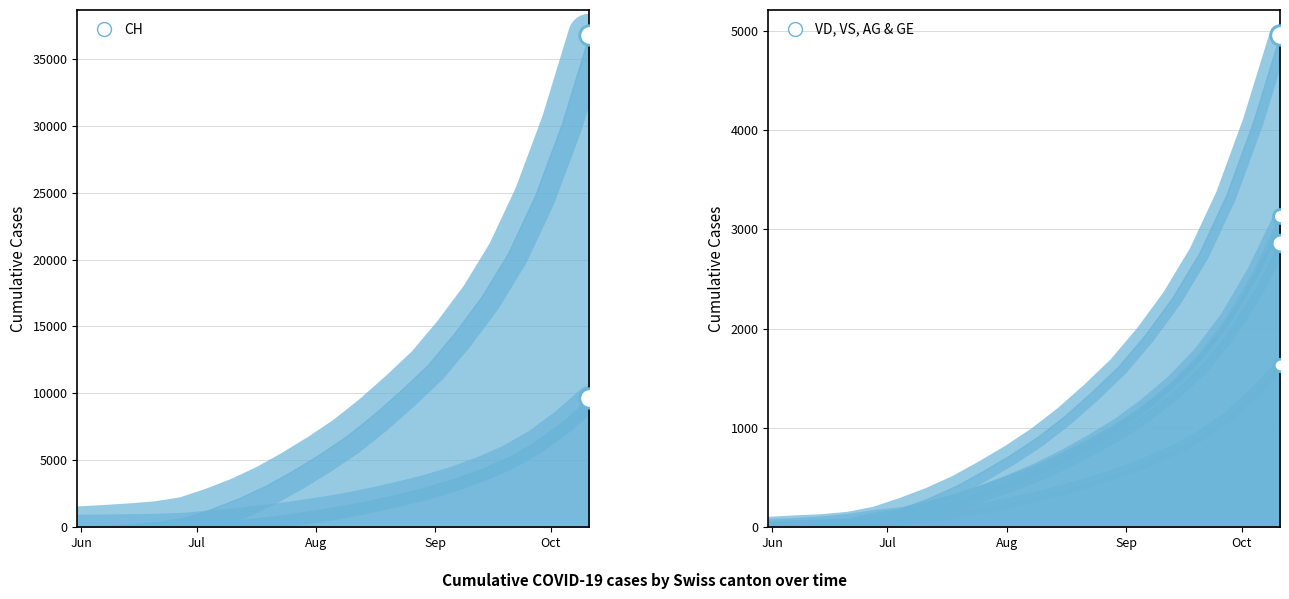

What is the label of the 1st point from the left?

2020-05-31